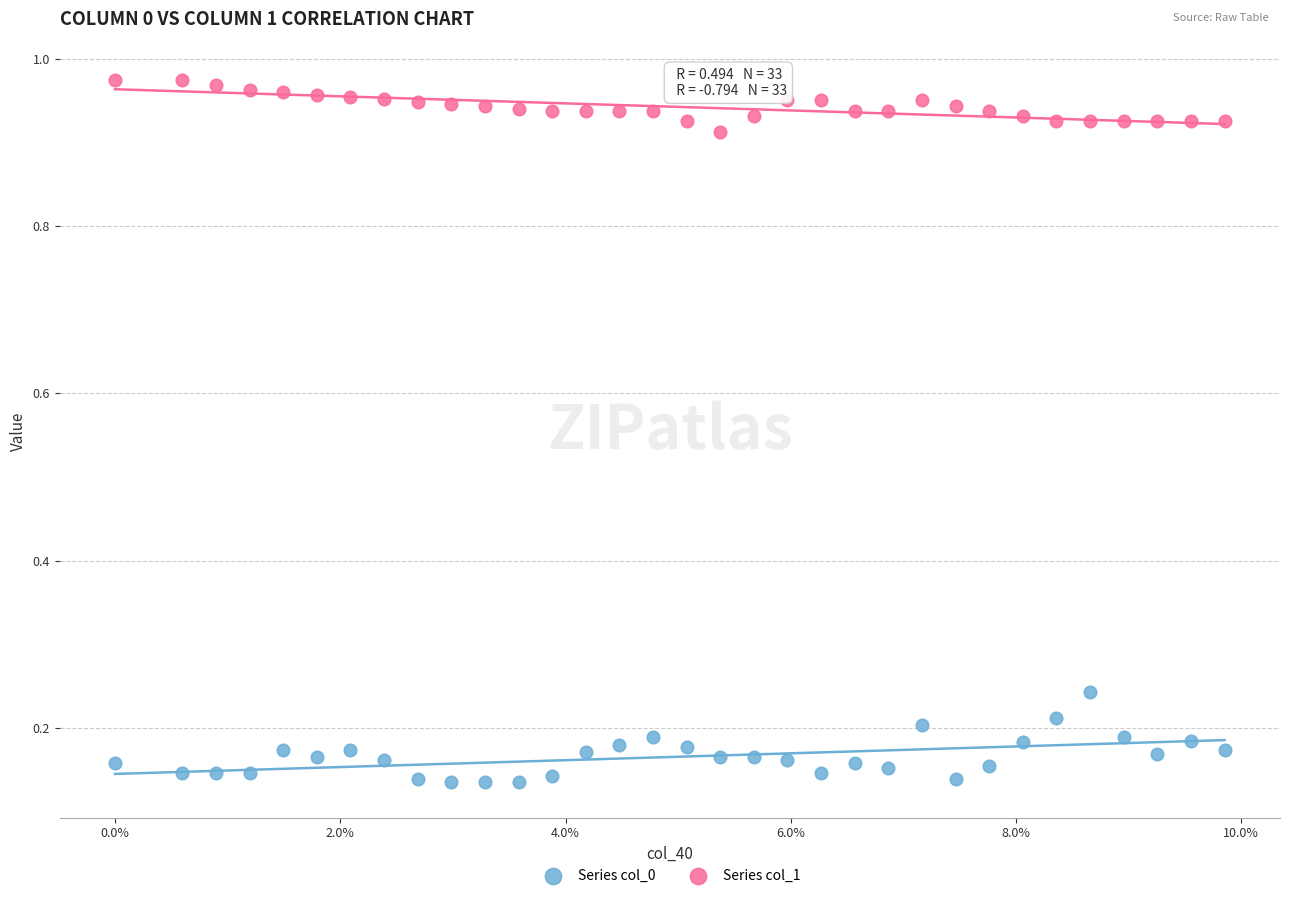

Which series reaches the maximum Y coordinate?

Series col_1